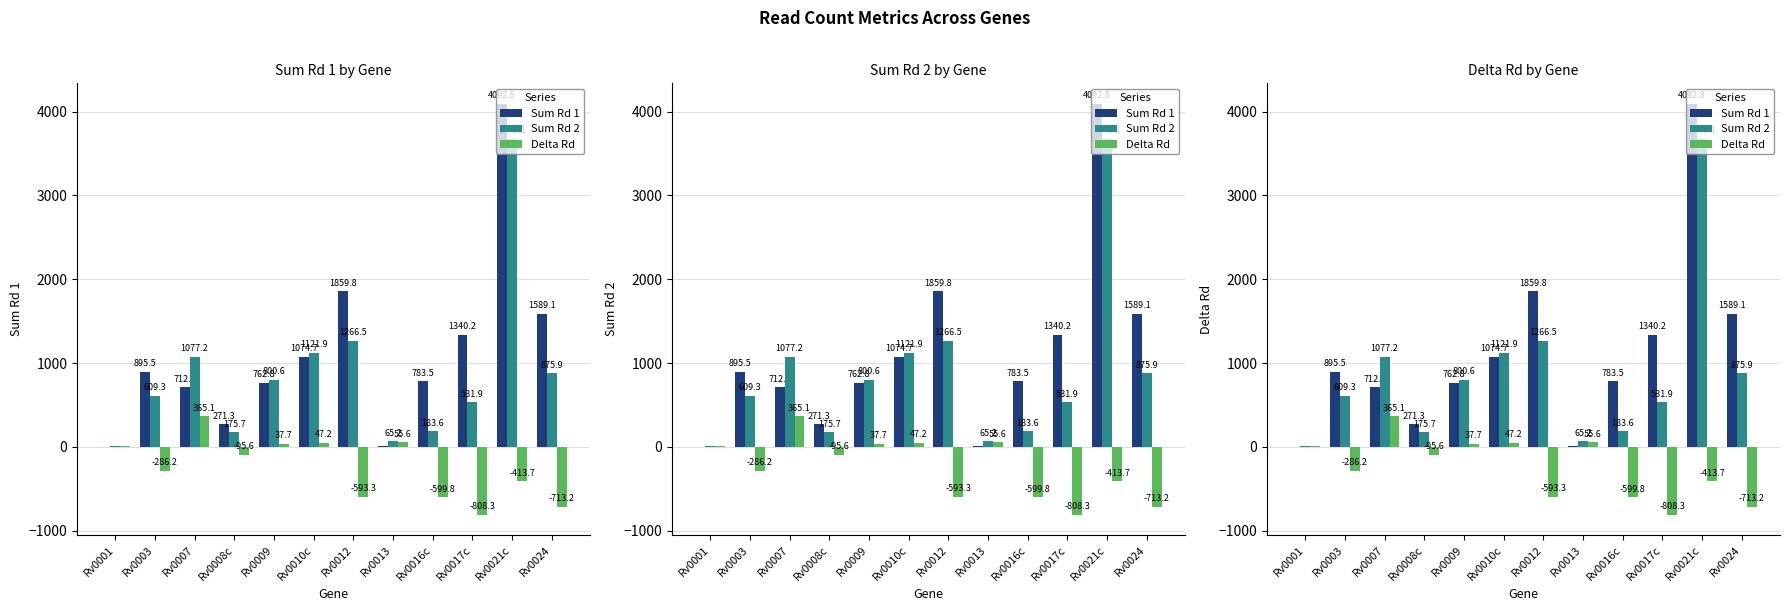

Rank the series by their maximum value, from highest to lowest.

Sum Rd 1, Sum Rd 2, Delta Rd